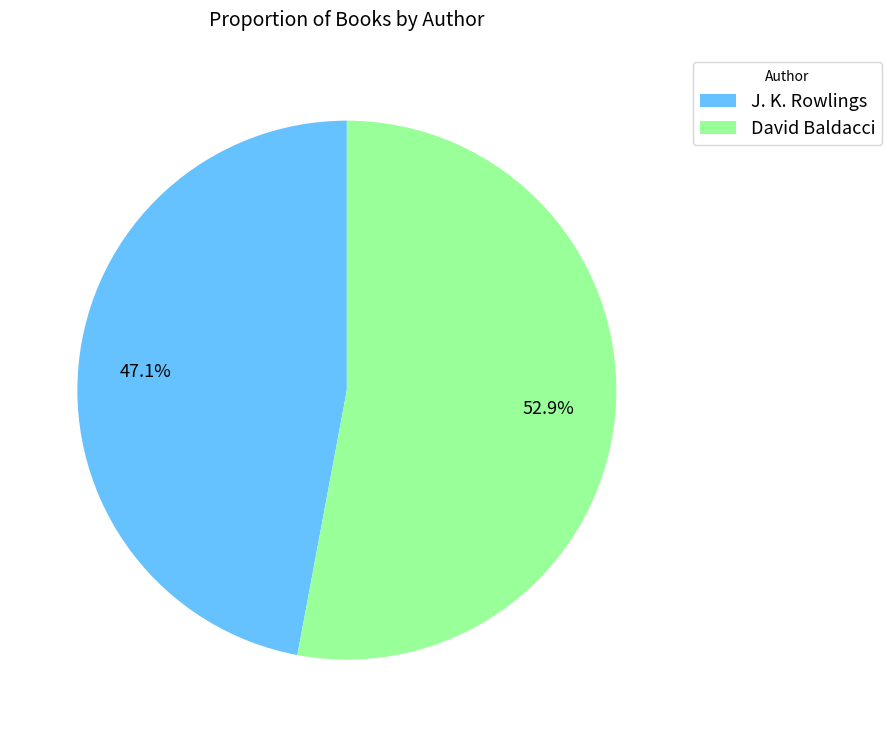

How many slices are in this pie chart?

2